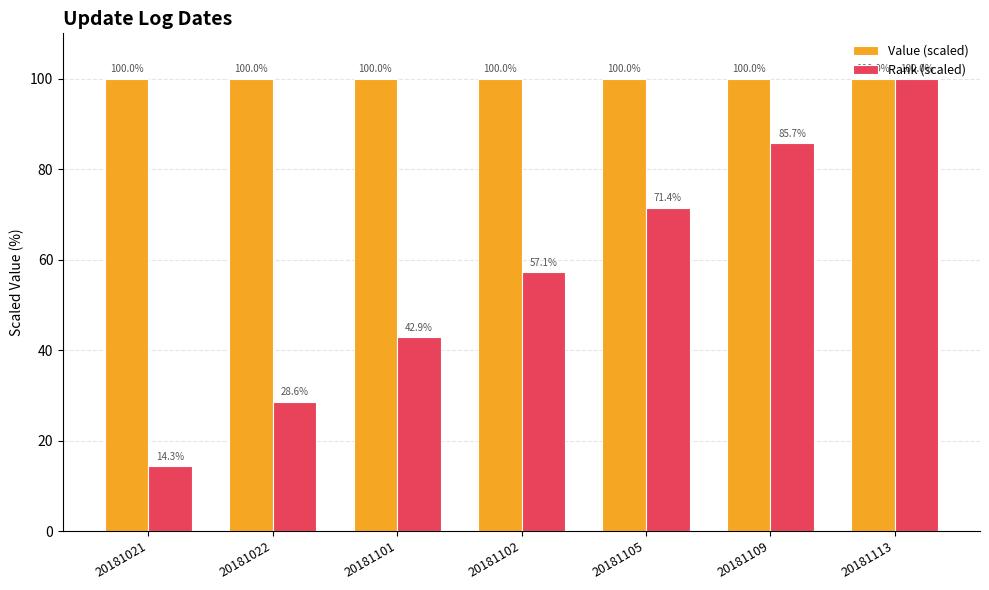

What are all the series names shown in the legend?

Value (scaled), Rank (scaled)